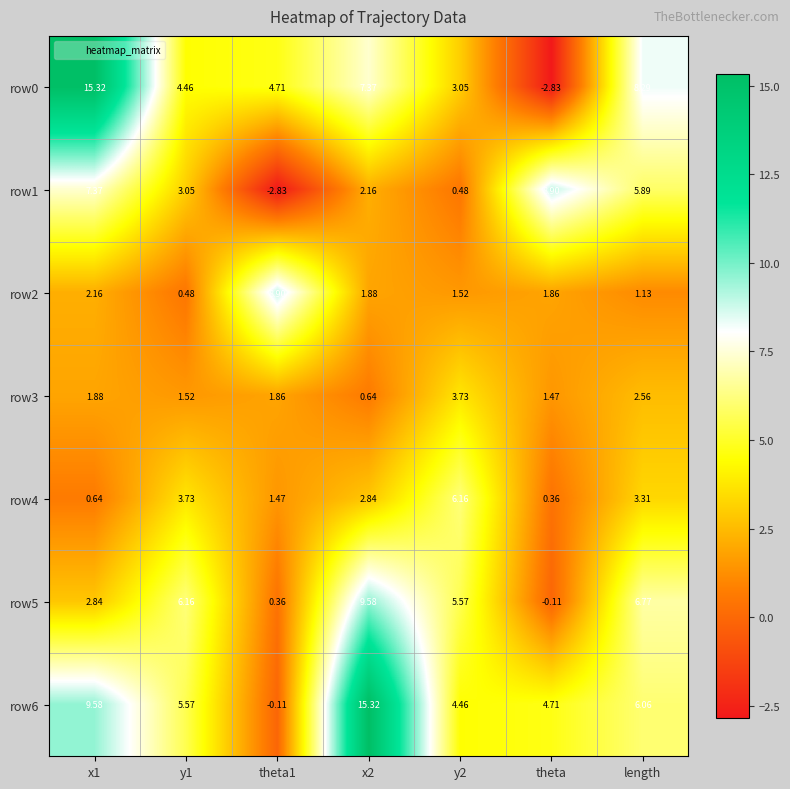

What is the greatest value displayed?

15.3